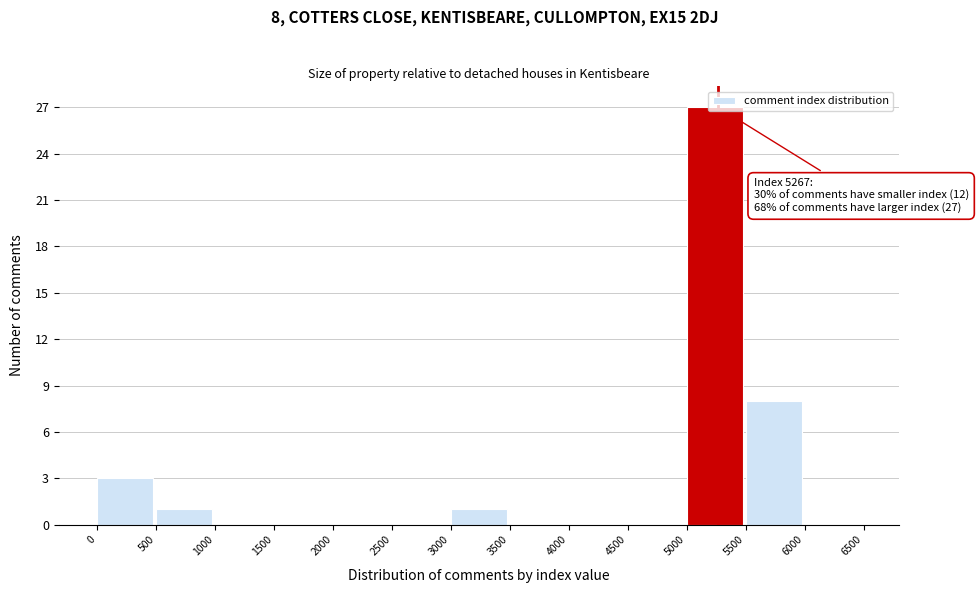

Which range on the x-axis has the tallest bar?

5000 to 5500